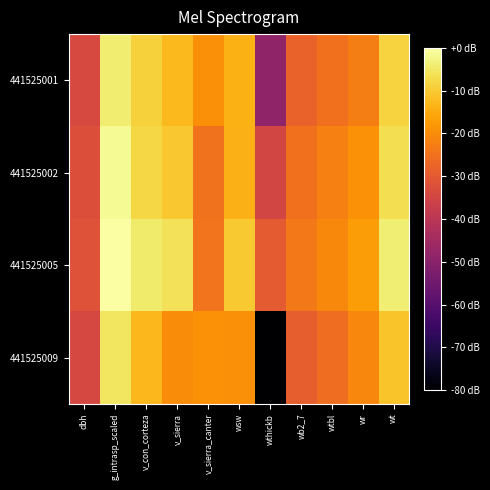

Which label corresponds to the smallest value in the chart?

wthickb